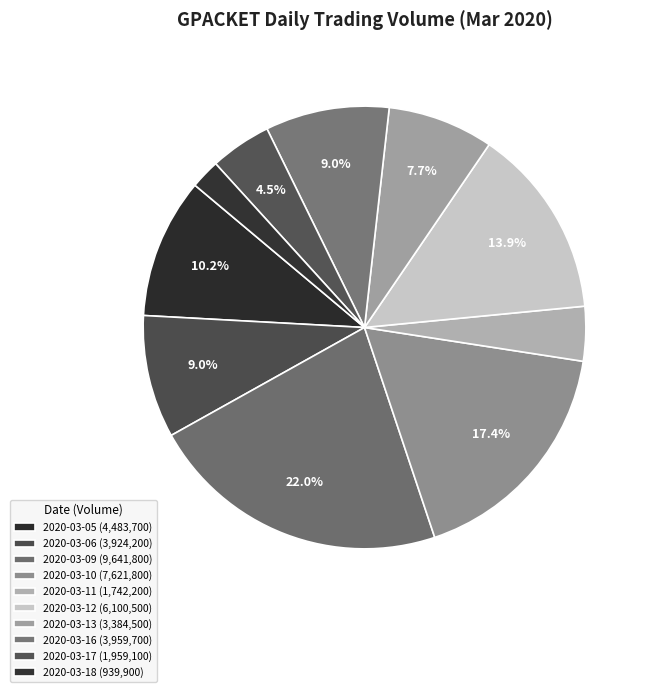

True or false: 2020-03-10 accounts for 17% of the total.

True